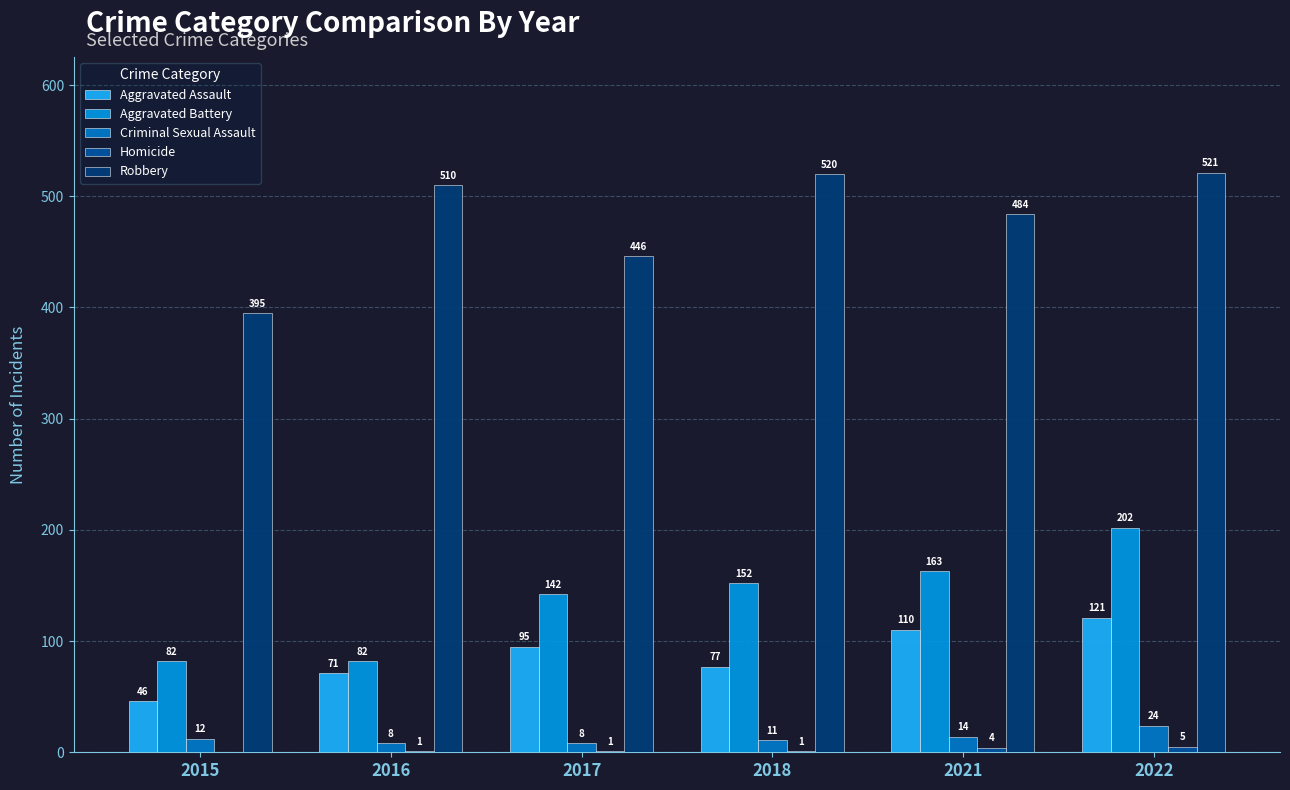

The Robbery series shows 446 at 2017. True or false?

True